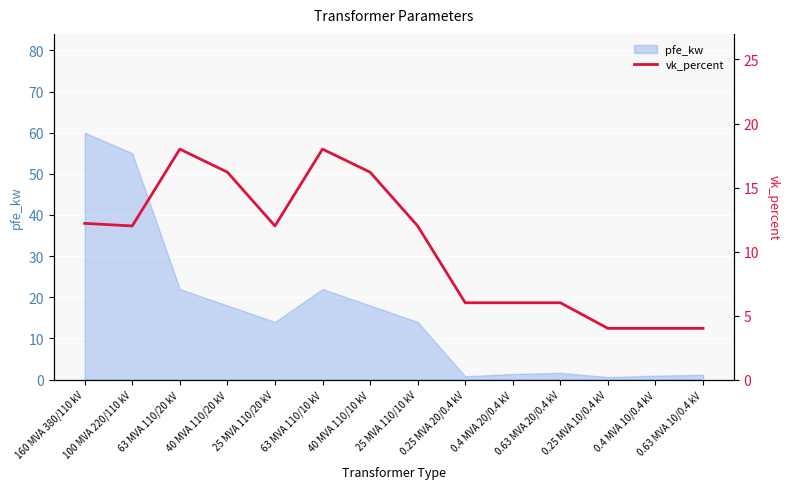

Where is the data nearest to the value 11?

100 MVA 220/110 kV